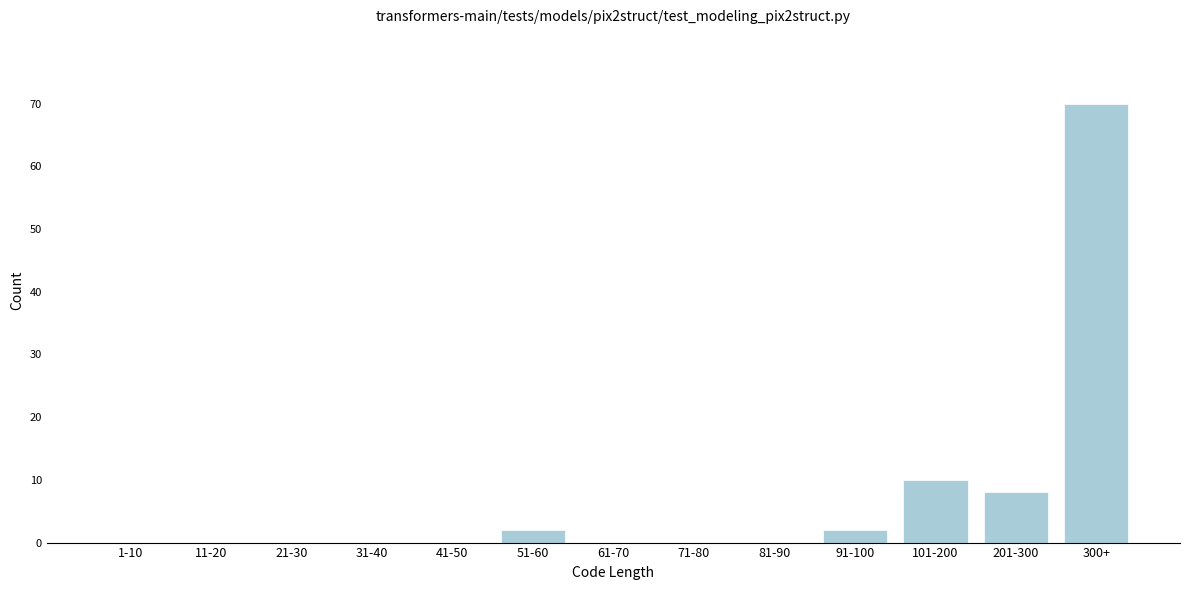

Reading left to right, transcribe all the data shown in this chart.

1-10=0	11-20=0	21-30=0	31-40=0	41-50=0	51-60=2	61-70=0	71-80=0	81-90=0	91-100=2	101-200=10	201-300=8	300+=70